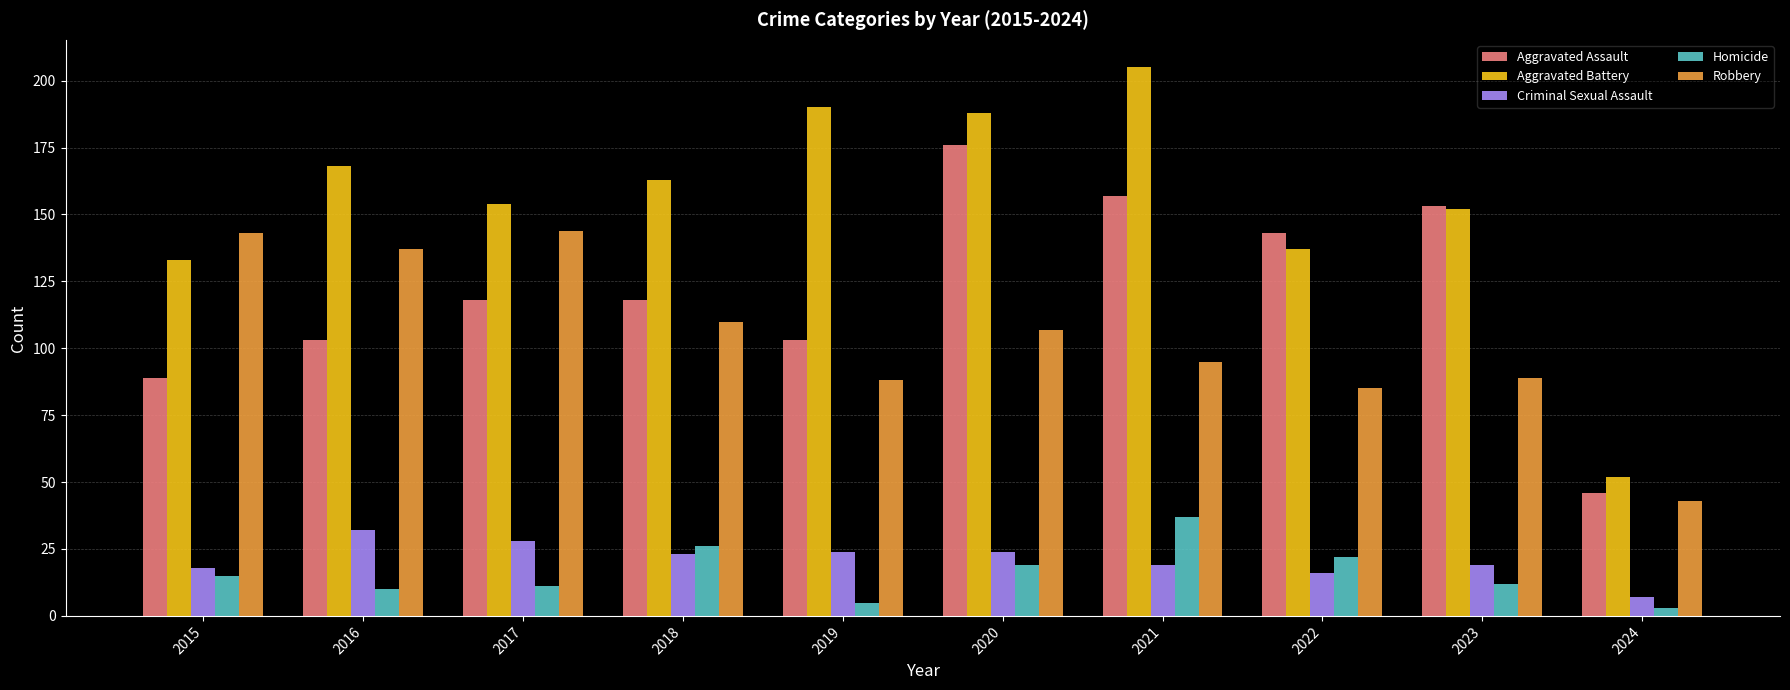

At how many categories does at least one series exceed 88?

9